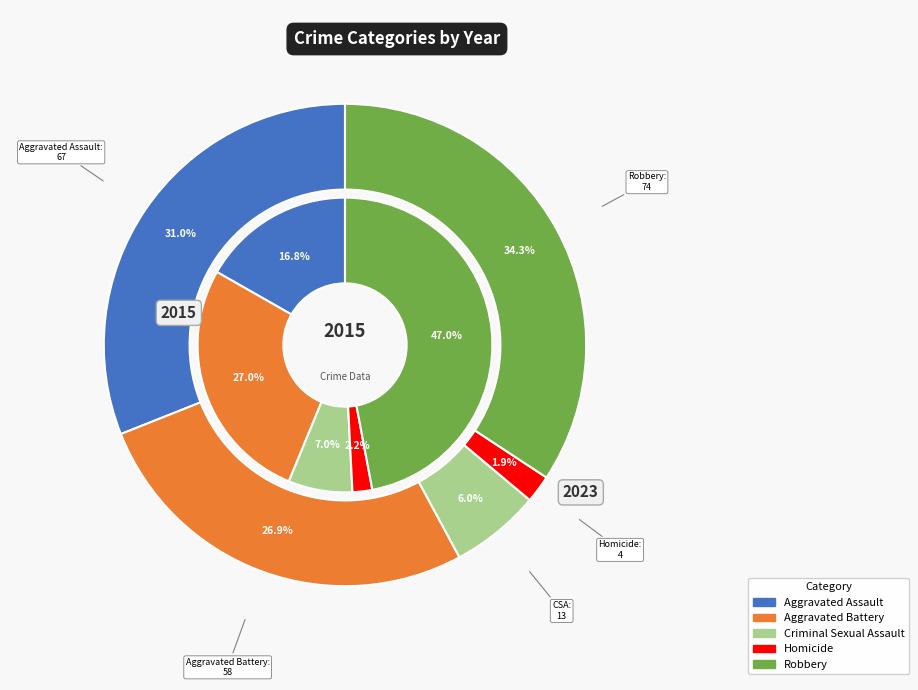

What is the smallest slice in the pie chart?

Homicide